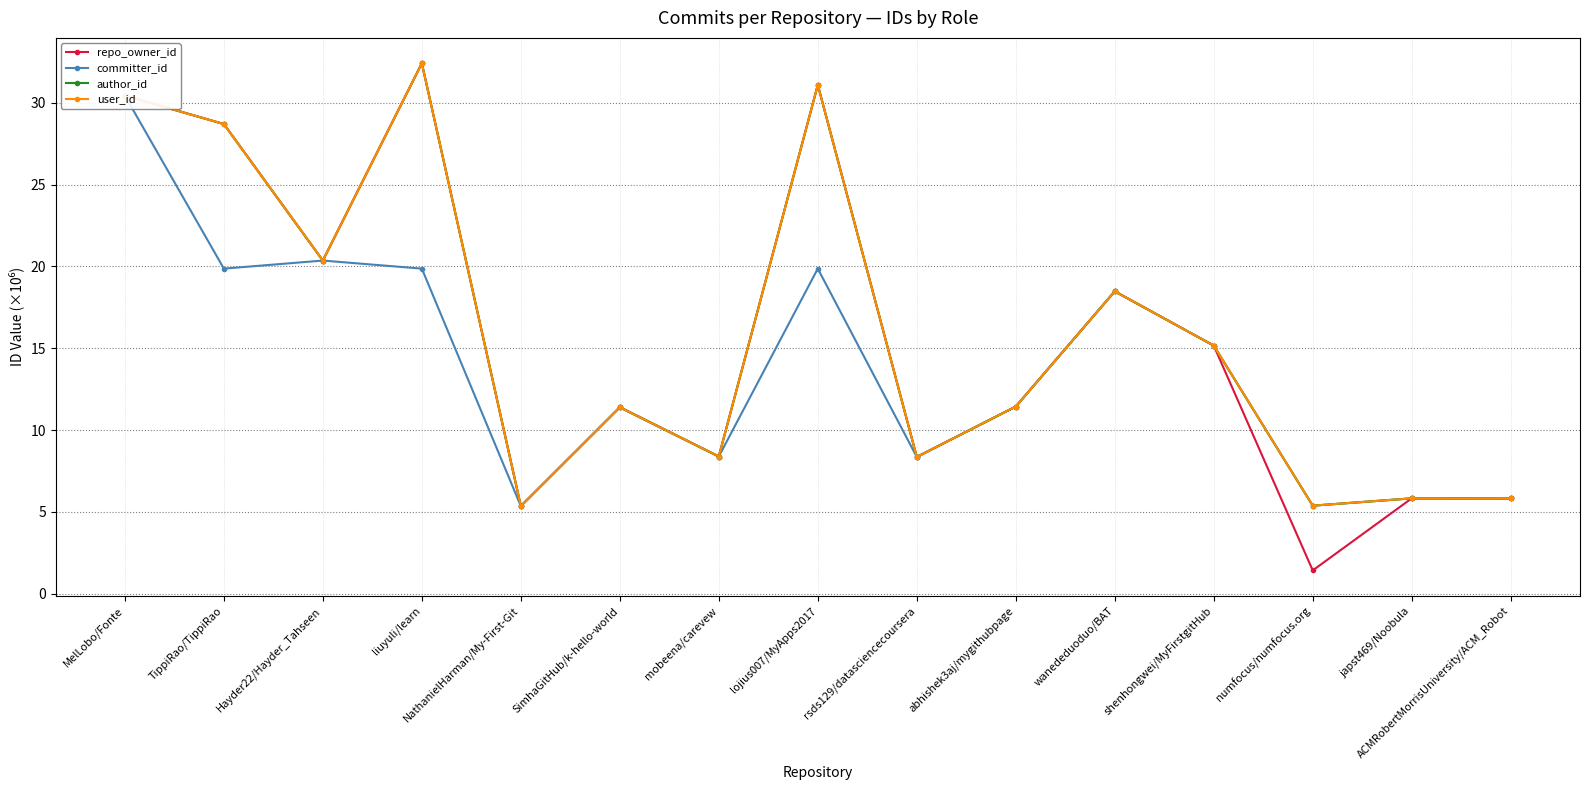

What is the total value across all series at japst469/Noobula?

23.3